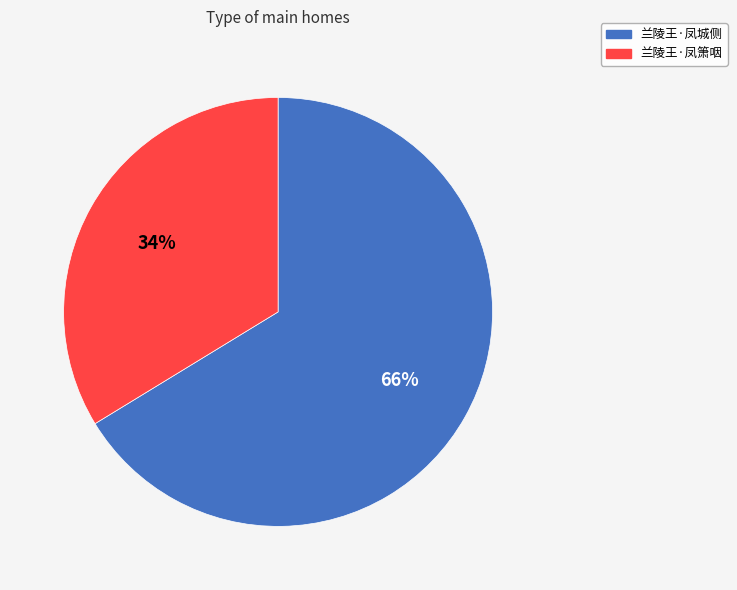

Count the number of slices in the pie.

2